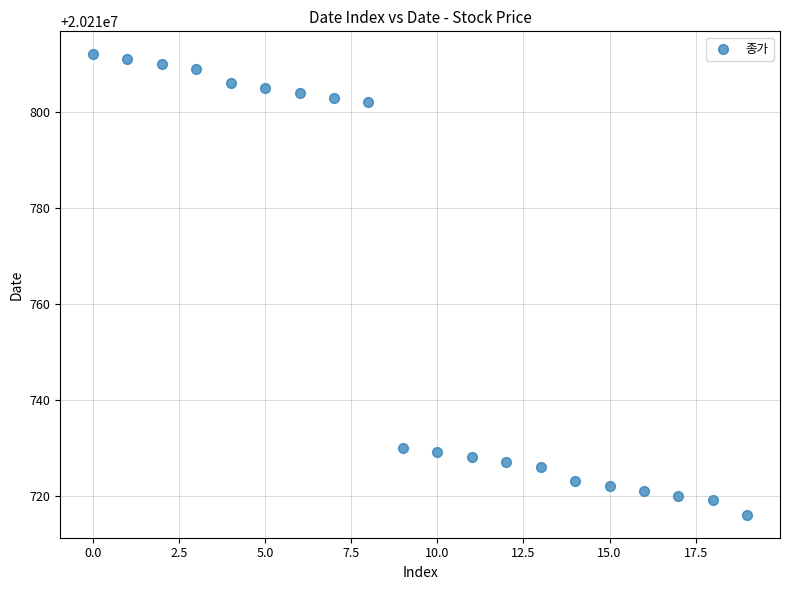

What is the range of Y values (max minus min)?

96